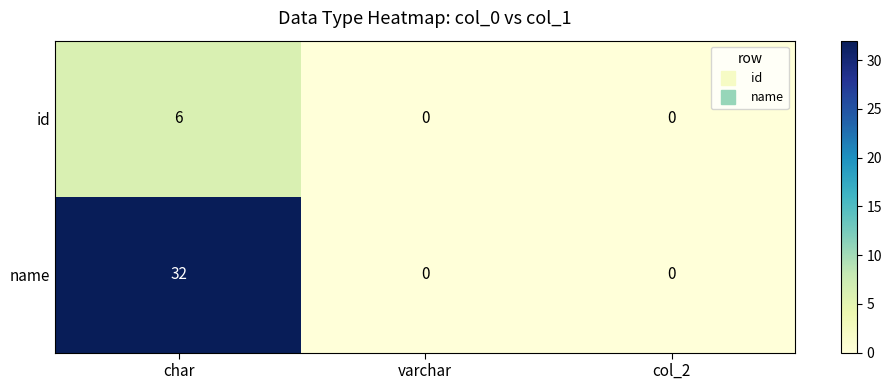

Reading right to left, transcribe all the data shown in this chart.

id: 0	0	6
name: 0	0	32